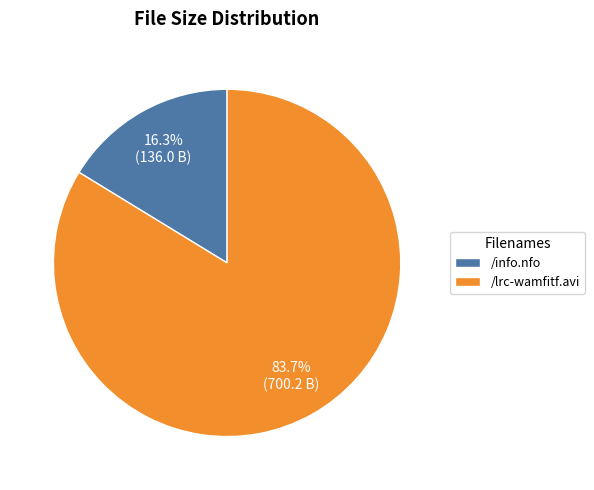

Count the number of slices in the pie.

2